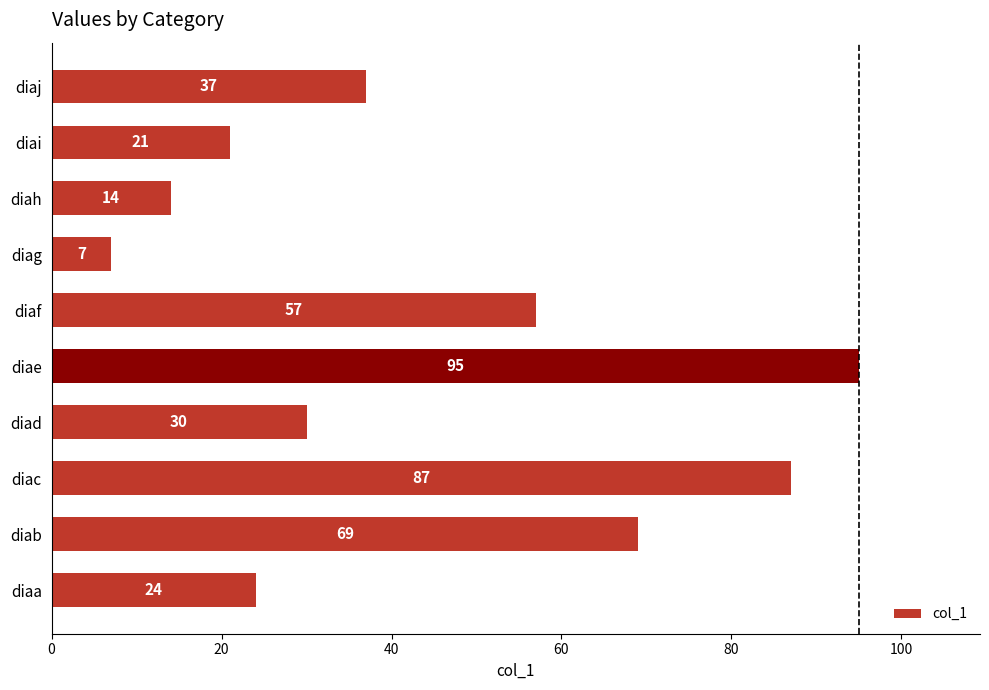

Reading bottom to top, extract all data points from this chart.

24	69	87	30	95	57	7	14	21	37